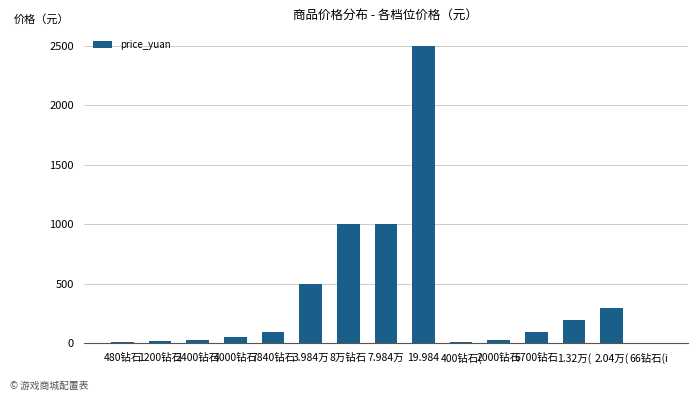

What is the sum of all values?

5824